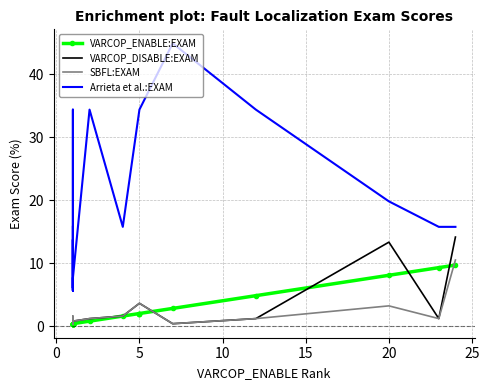

What is the spread (max minus min) of values at 23?

14.6